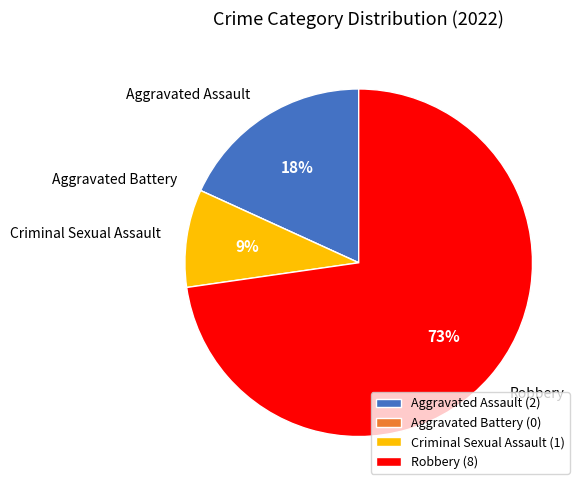

Does Criminal Sexual Assault represent more than half of the total?

No